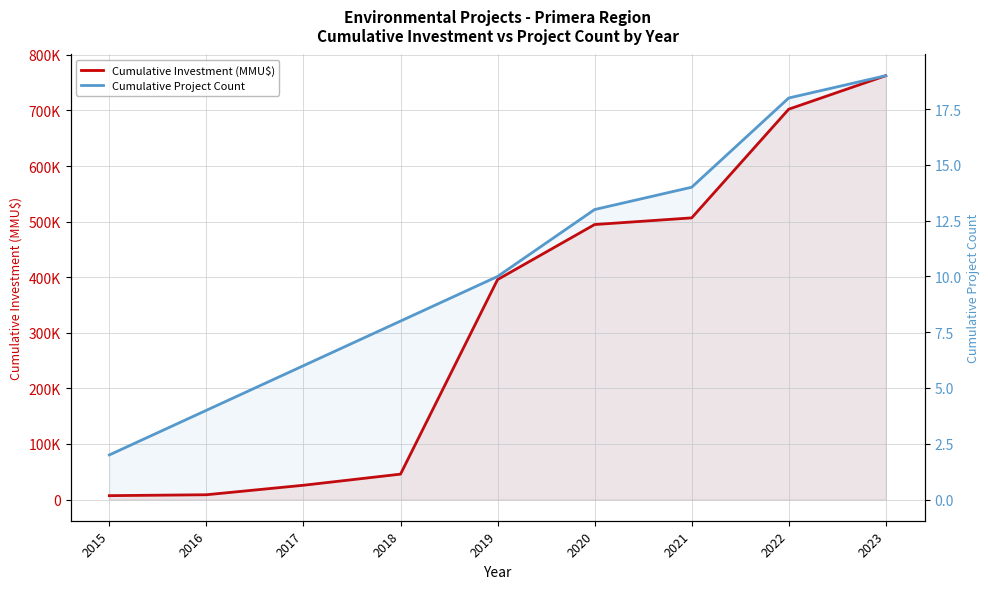

True or false: Cumulative Investment (MMU$) and Cumulative Project Count intersect in this chart.

False